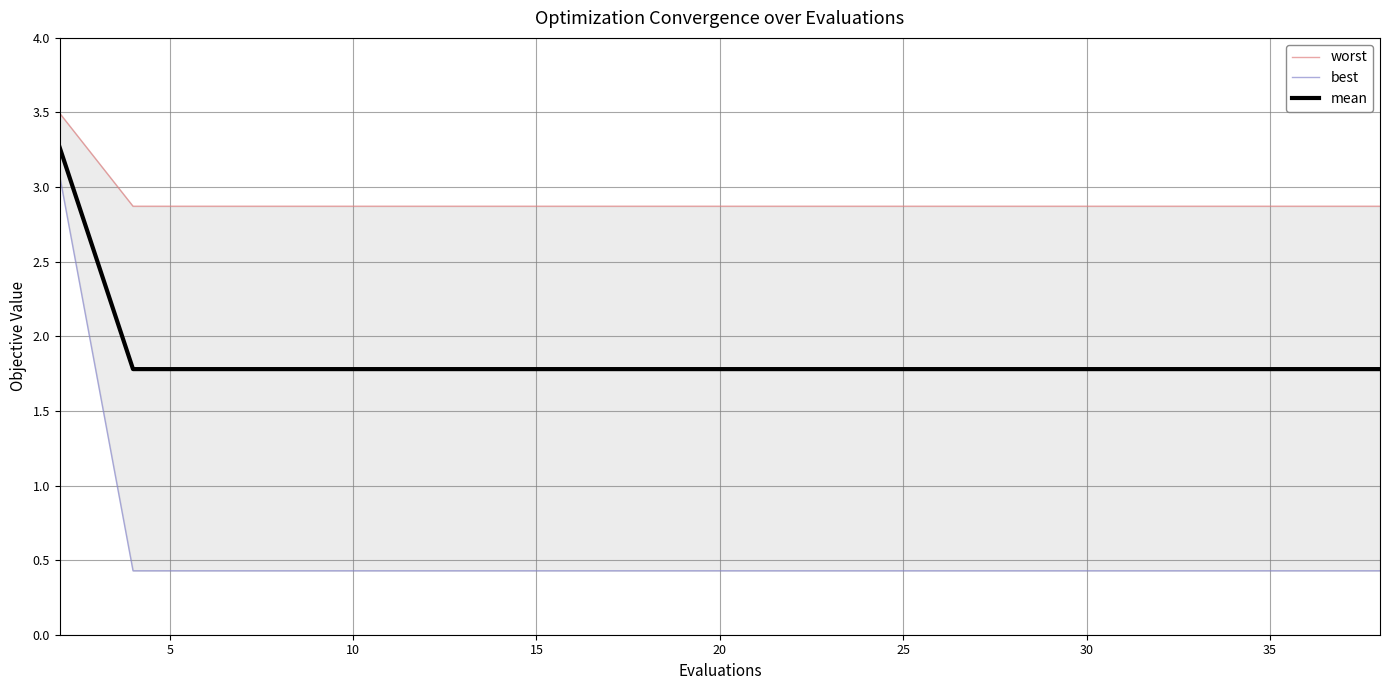

True or false: worst and mean intersect in this chart.

False